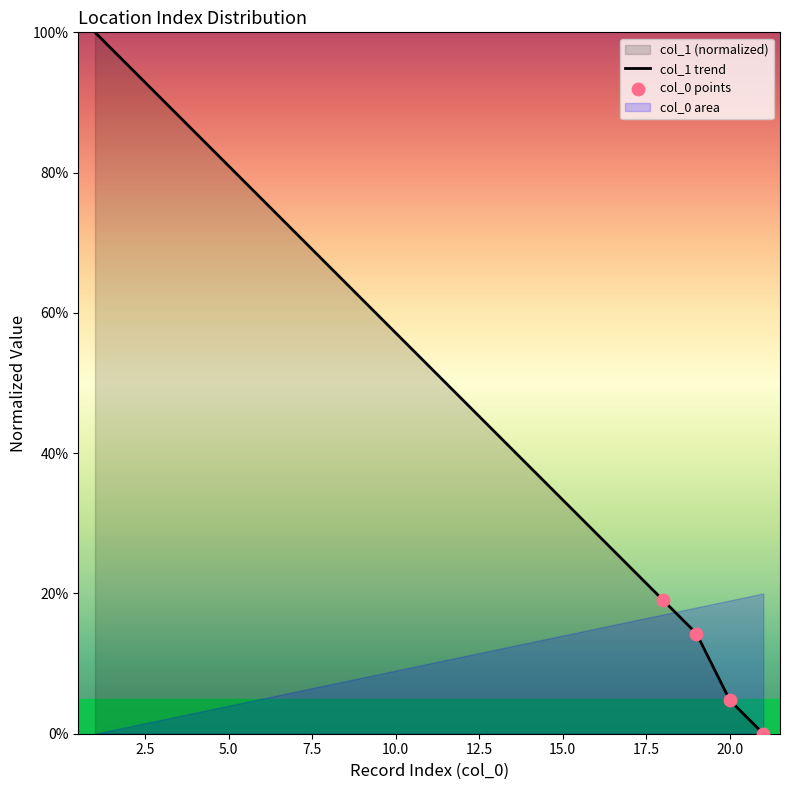

Between 5 and 8, which is larger?

5